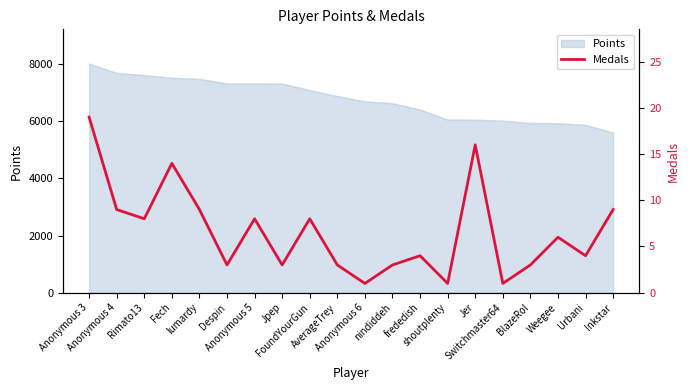

How many values are below 6?

10